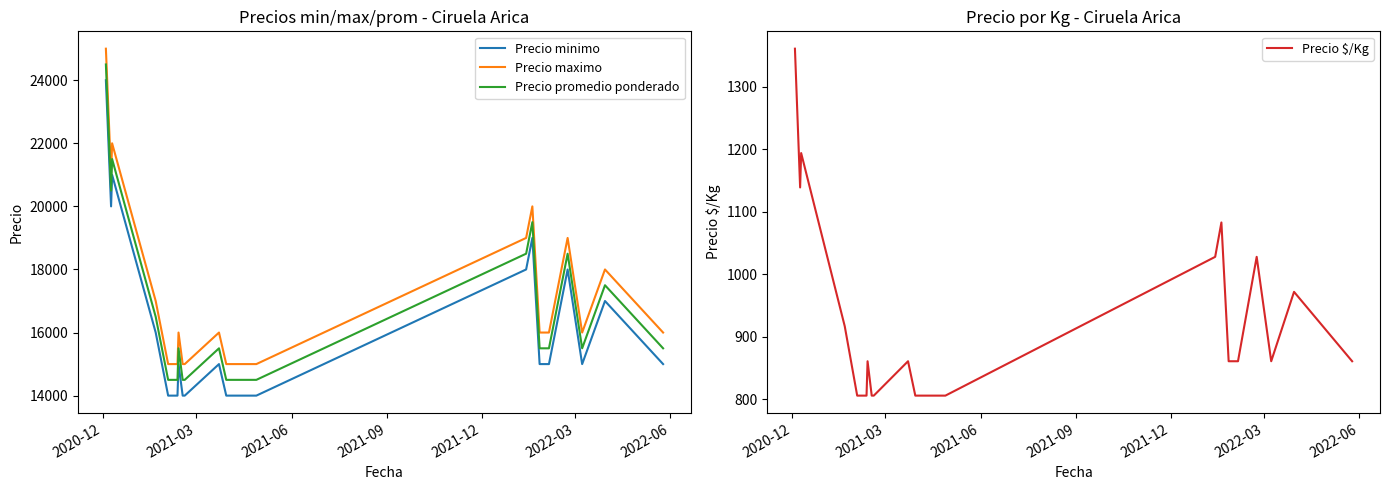

At how many categories does at least one series exceed 24218?

1